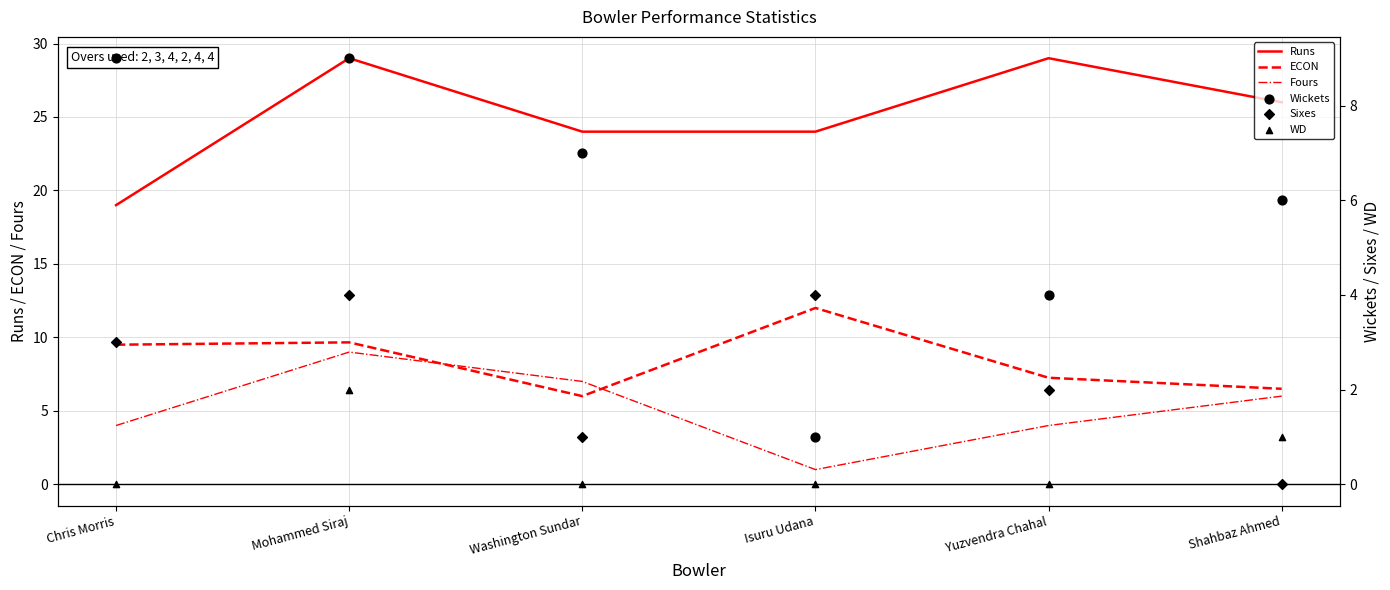

Is the value of Fours at Isuru Udana greater than the value of Sixes at Mohammed Siraj?

No